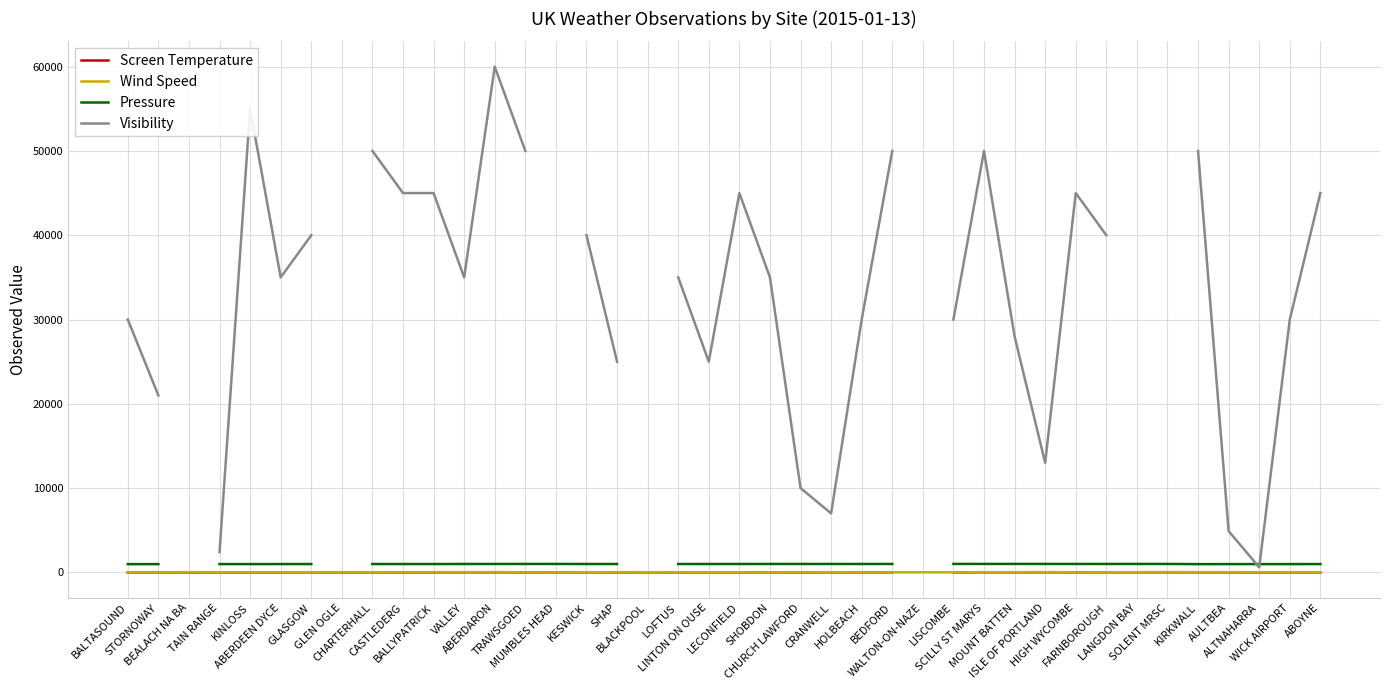

Rank the categories by Visibility value from highest to lowest.

BEALACH NA BA, GLEN OGLE, ABERDARON, KINLOSS, CHARTERHALL, TRAWSGOED, CASTLEDERG, BALLYPATRICK, MUMBLES HEAD, BLACKPOOL, BEDFORD, LECONFIELD, WALTON-ON-NAZE, SCILLY ST MARYS, HIGH WYCOMBE, LANGDON BAY, SOLENT MRSC, KIRKWALL, ABOYNE, GLASGOW, KESWICK, FARNBOROUGH, ABERDEEN DYCE, VALLEY, LOFTUS, SHOBDON, BALTASOUND, HOLBEACH, LISCOMBE, WICK AIRPORT, MOUNT BATTEN, SHAP, LINTON ON OUSE, STORNOWAY, ISLE OF PORTLAND, CHURCH LAWFORD, CRANWELL, AULTBEA, TAIN RANGE, ALTNAHARRA